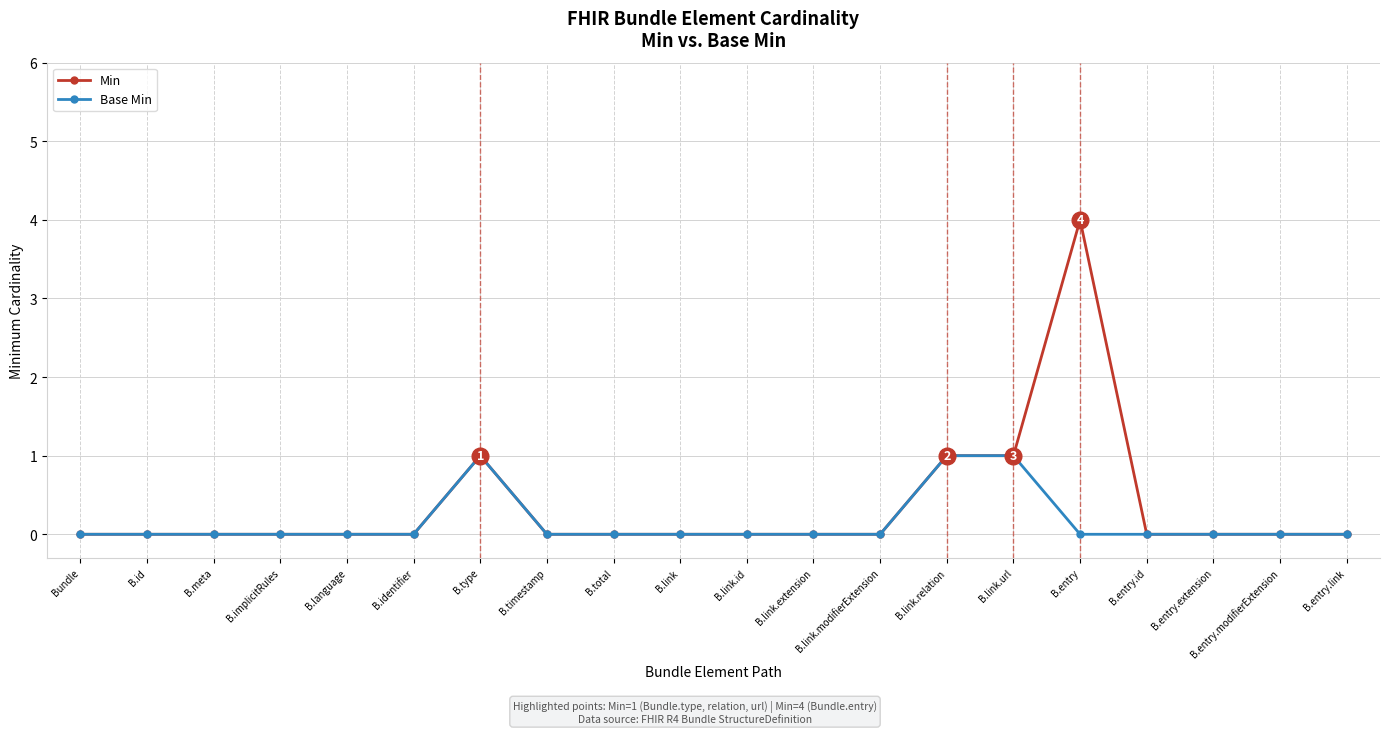

What is the difference between the maximum and second lowest values in the Base Min series?

1